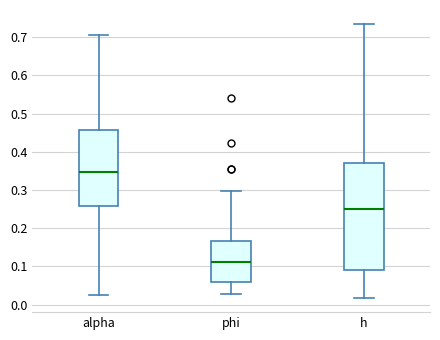

Which box's median line is the lowest?

phi